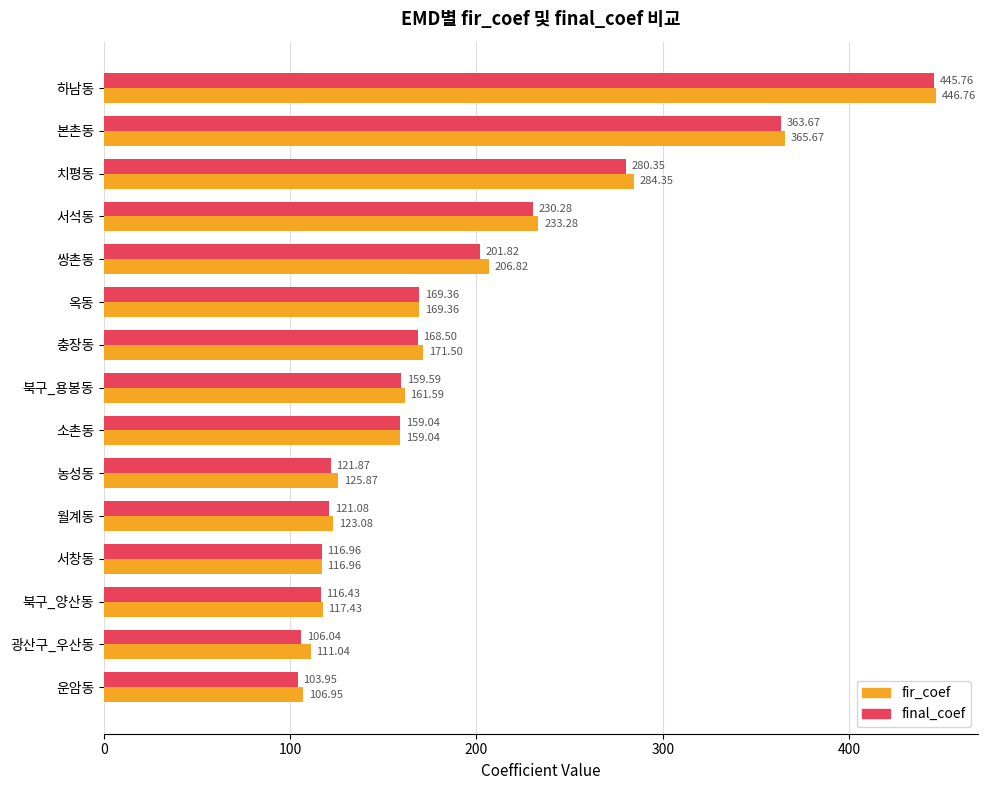

Rank the categories by fir_coef value from highest to lowest.

하남동, 본촌동, 치평동, 서석동, 쌍촌동, 충장동, 옥동, 북구_용봉동, 소촌동, 농성동, 월계동, 북구_양산동, 서창동, 광산구_우산동, 운암동